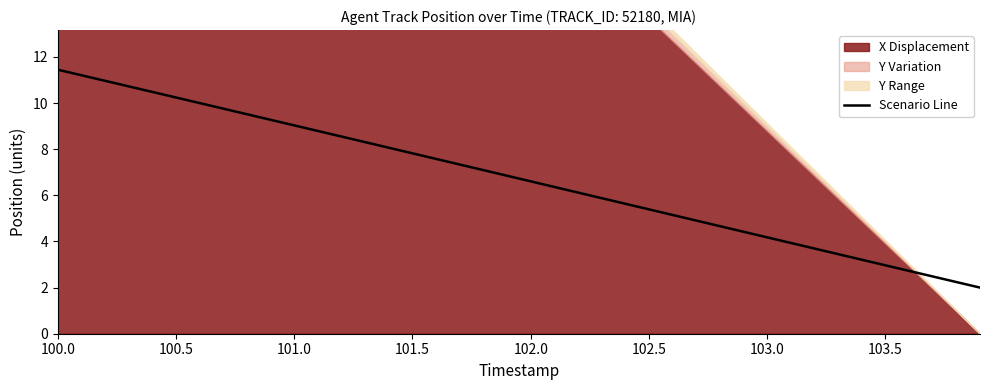

What is the highest value of the Scenario Line series?

11.4